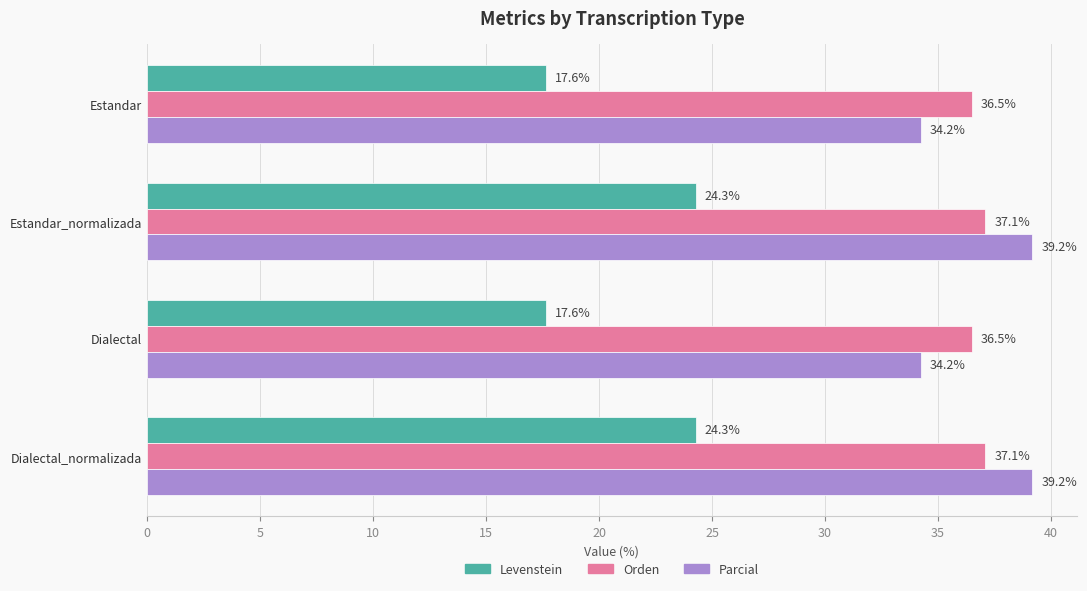

What is the average value of the Orden series?

36.8